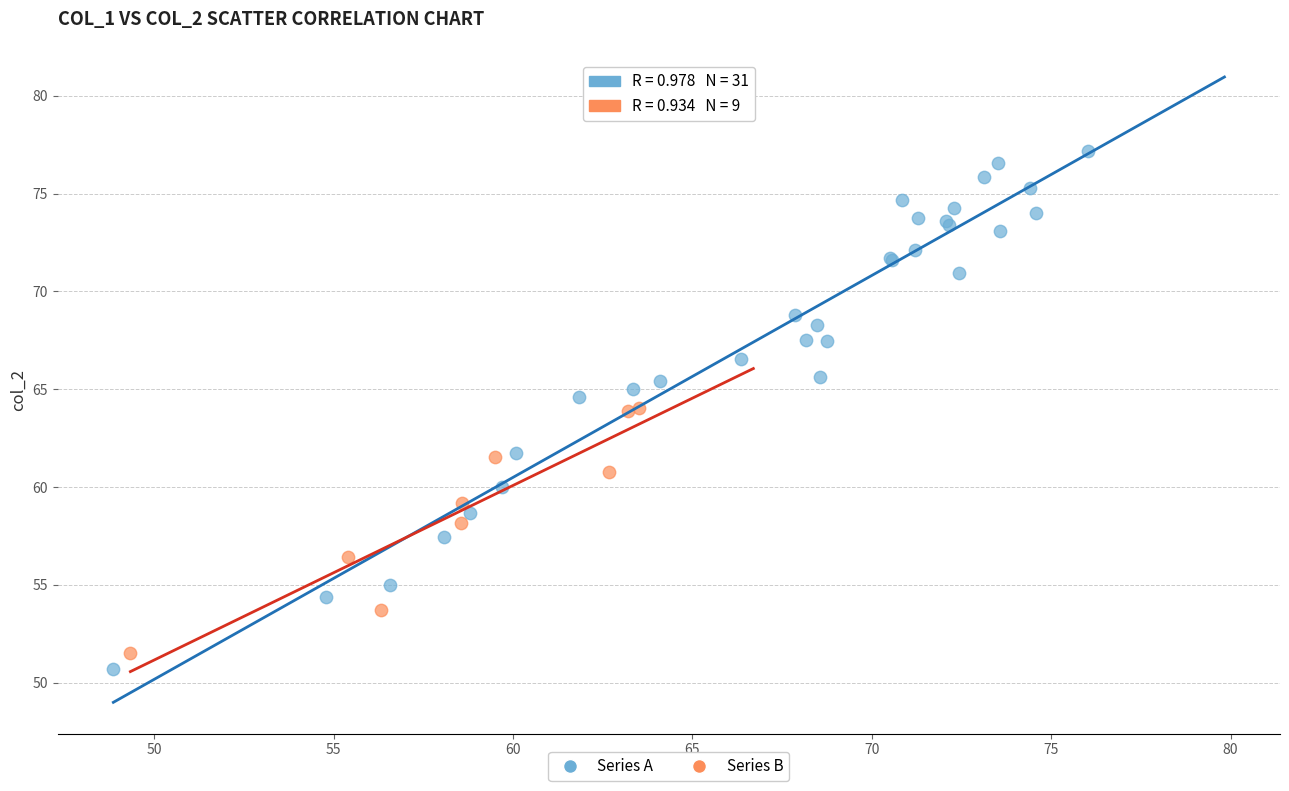

Which series has the largest Y range (max minus min)?

Series A